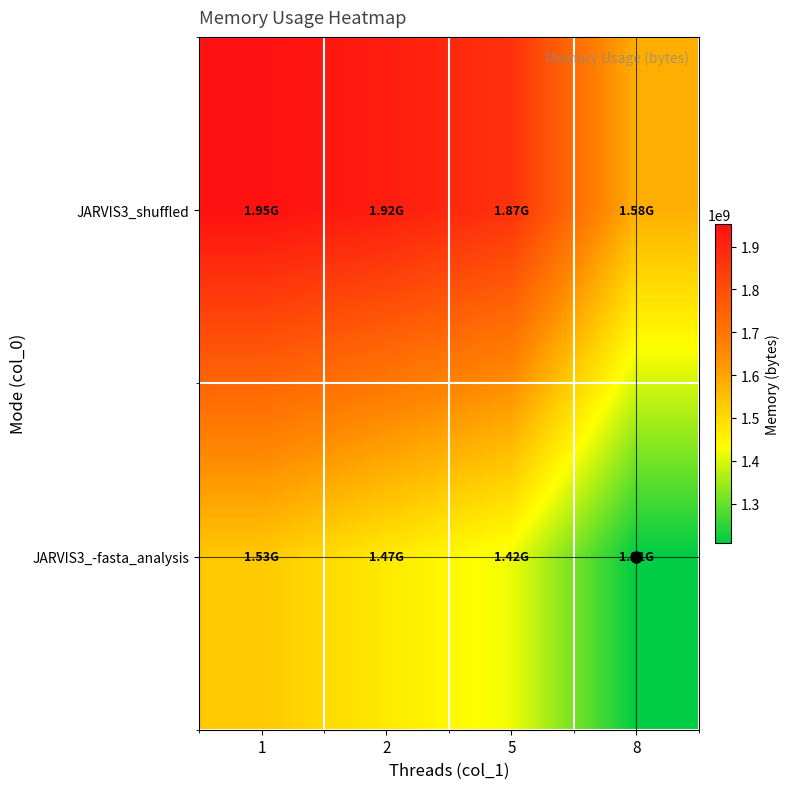

At which category is the sum across all series the highest?

1